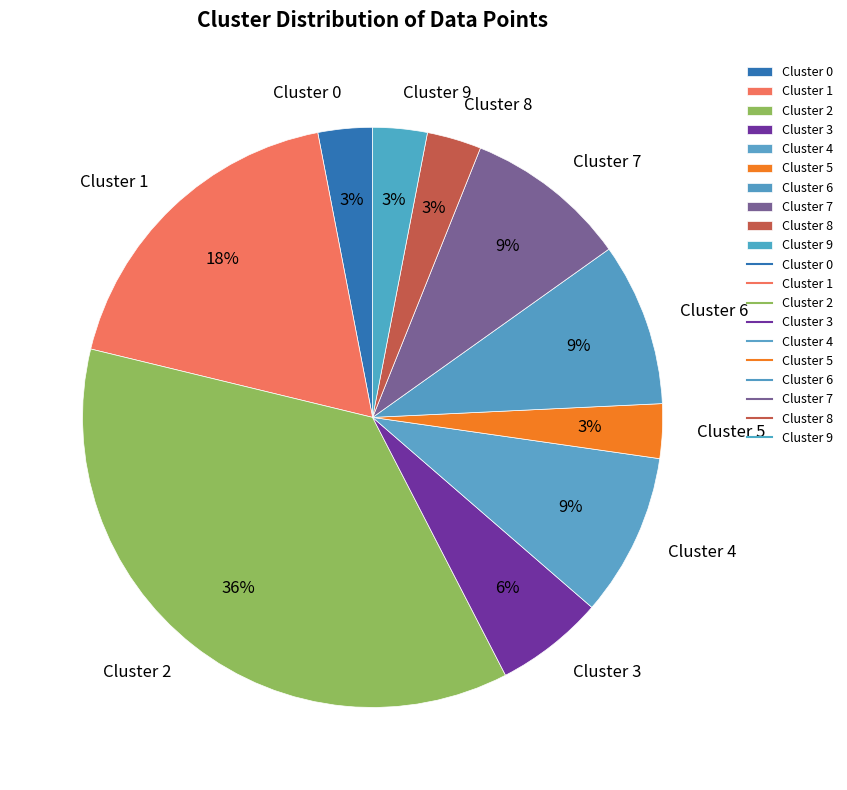

How many slices are in this pie chart?

10